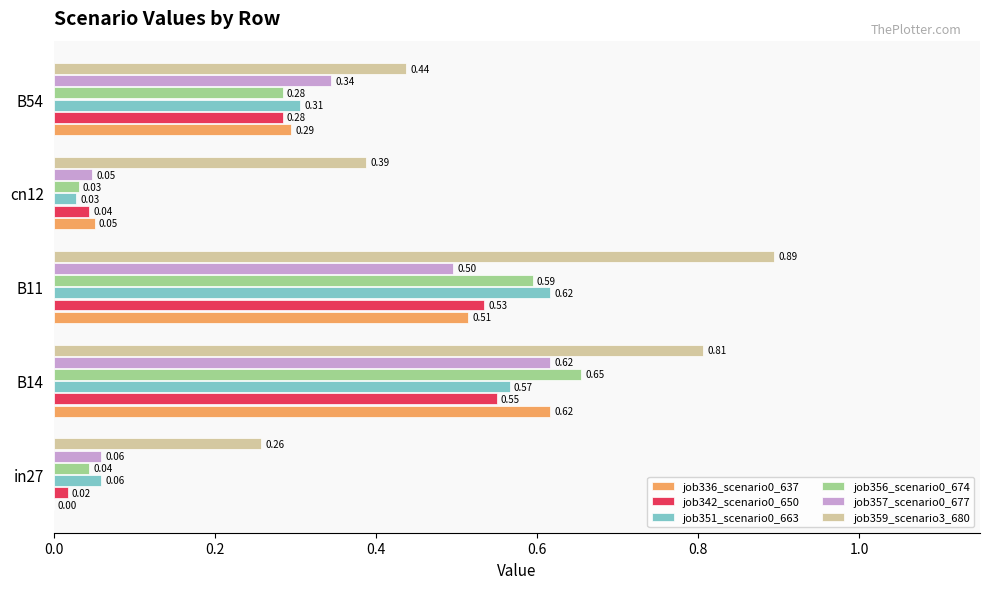

What is the total value across all series at B14?

3.8